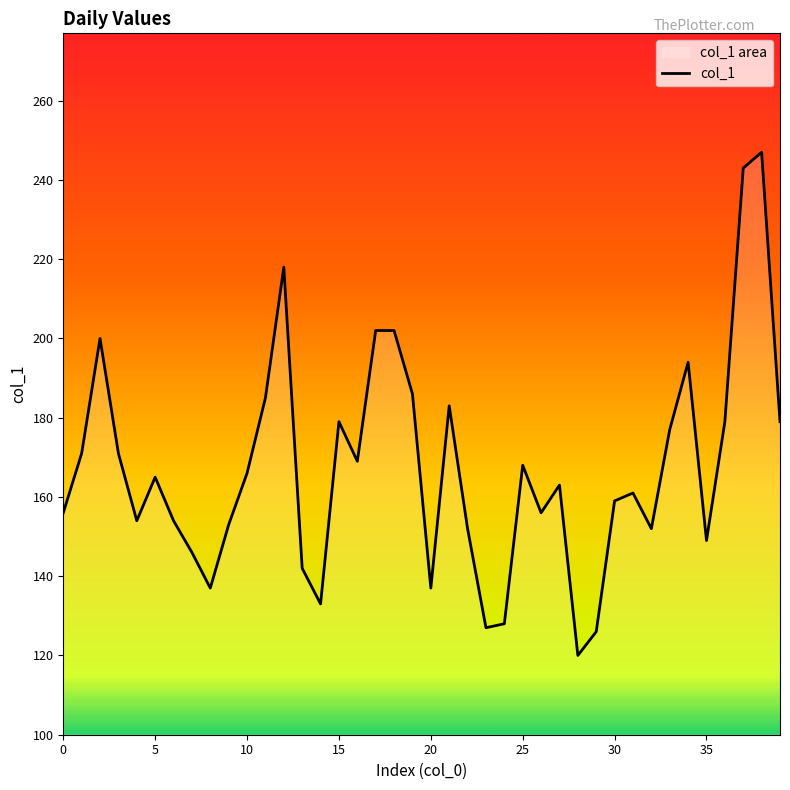

What is the maximum value shown in the chart?

247